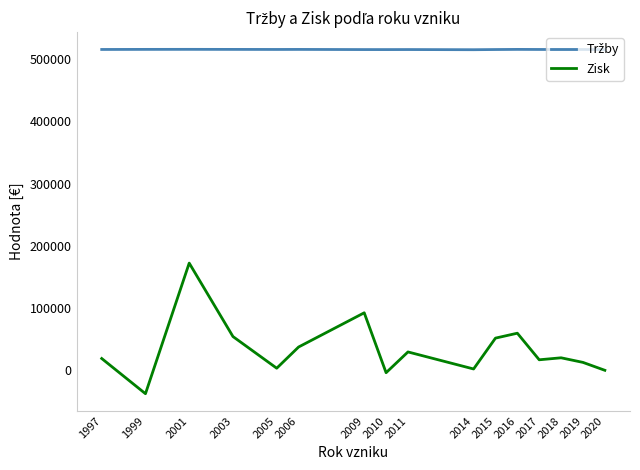

At which category is the sum across all series the highest?

2001